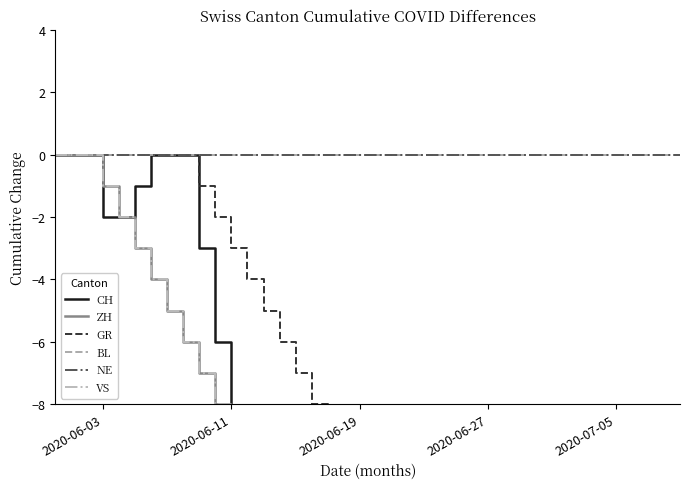

The value of GR at 32 is -36. True or false?

False